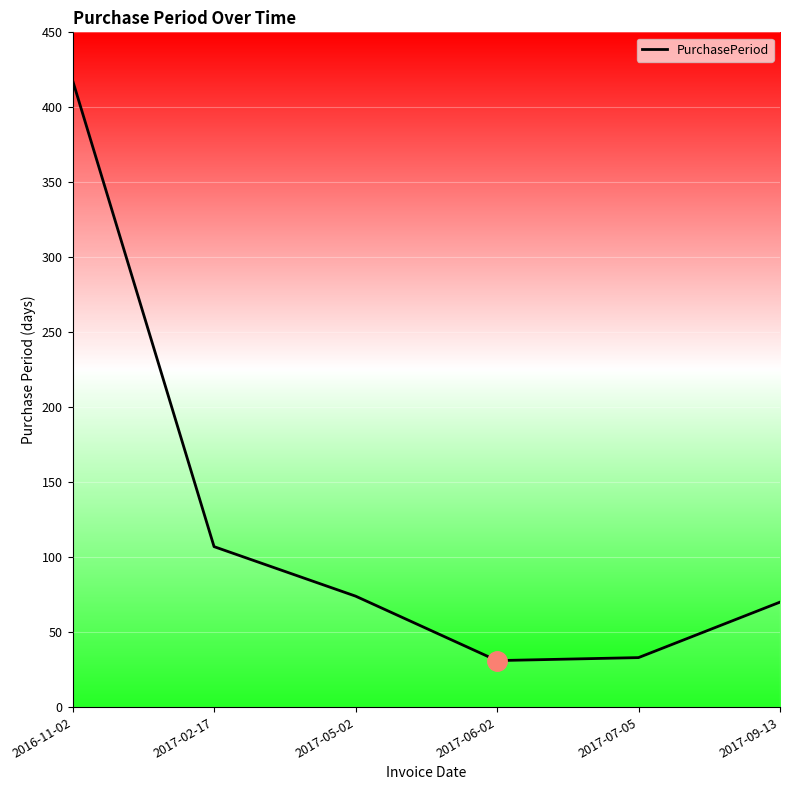

Reading left to right, extract all data points from this chart.

418	107	74	31	33	70